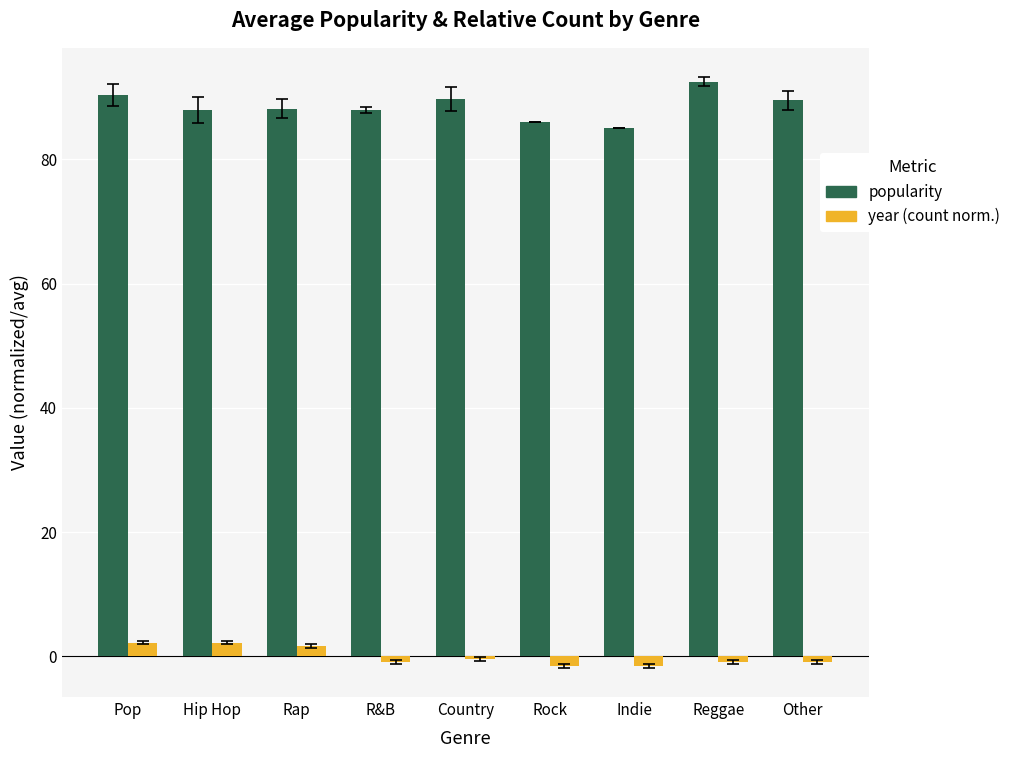

What is the maximum value shown in the chart?

92.5